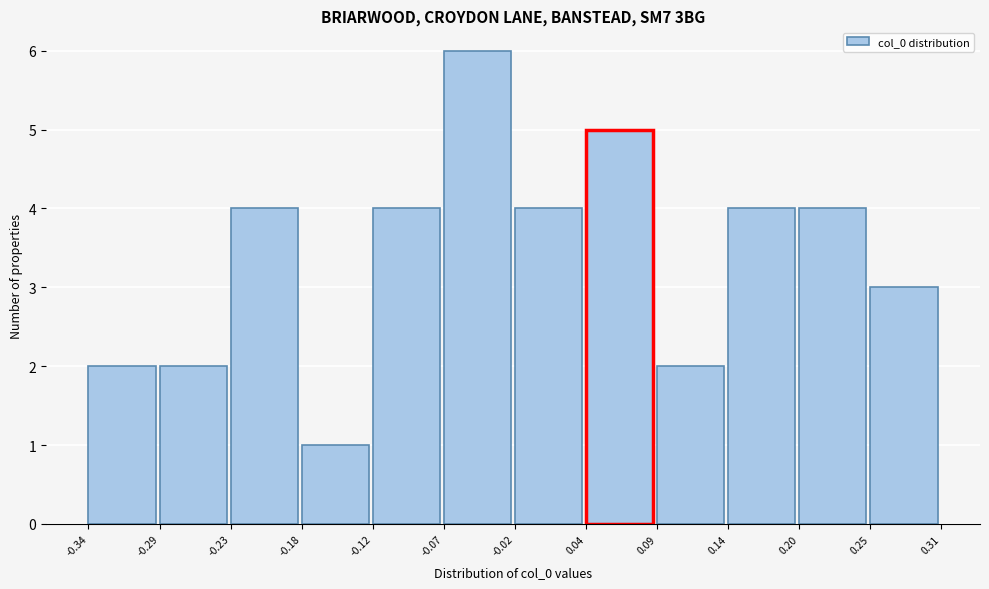

Over which range of the x-axis is the bar tallest?

-0.07 to -0.02